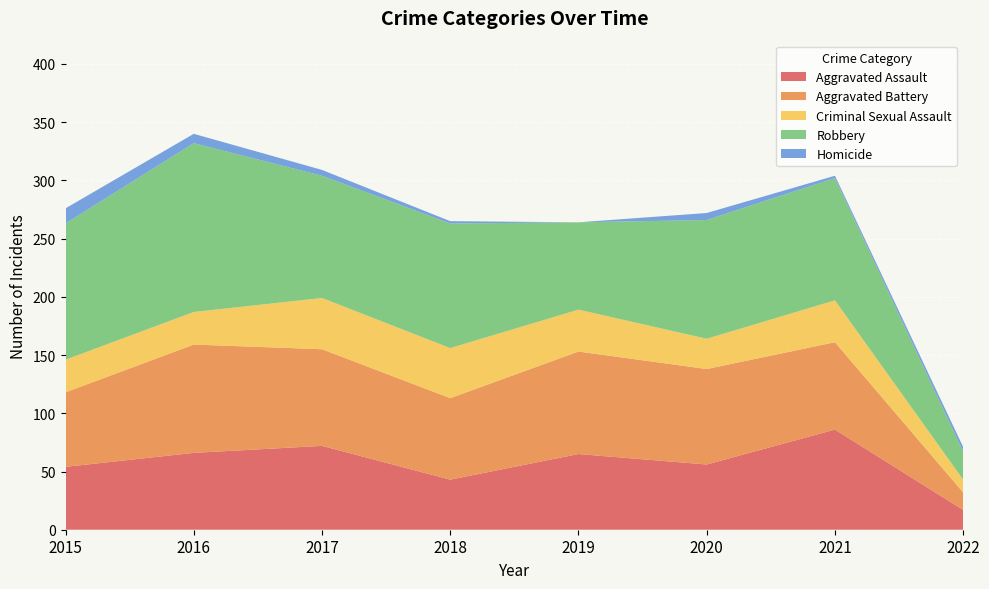

Reading left to right, what are all the values shown in this chart?

Aggravated Assault: 2015=54	2016=66	2017=72	2018=43	2019=65	2020=56	2021=86	2022=17
Aggravated Battery: 2015=64	2016=93	2017=83	2018=70	2019=88	2020=82	2021=75	2022=15
Criminal Sexual Assault: 2015=28	2016=28	2017=44	2018=43	2019=36	2020=26	2021=36	2022=11
Robbery: 2015=117	2016=145	2017=105	2018=107	2019=75	2020=102	2021=105	2022=24
Homicide: 2015=13	2016=8	2017=5	2018=2	2019=0	2020=6	2021=2	2022=4